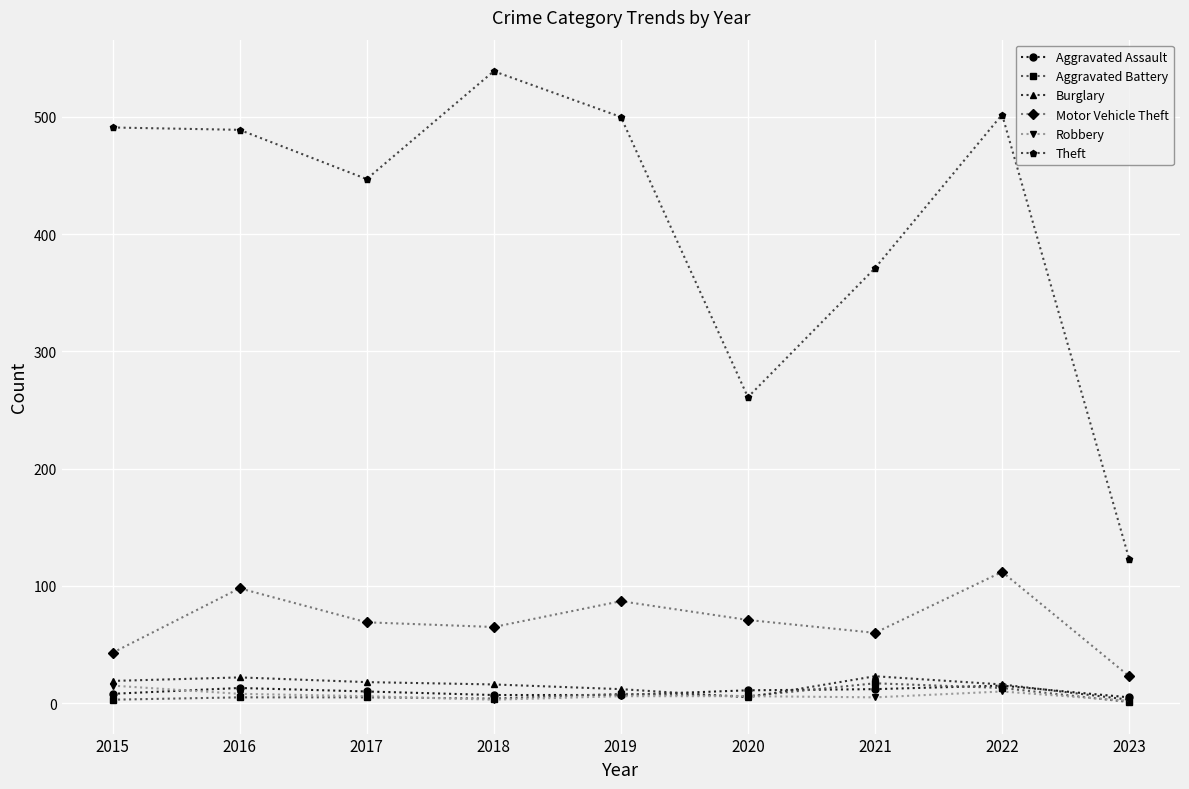

What value does the Theft series have at 2019, to the nearest 50?

500